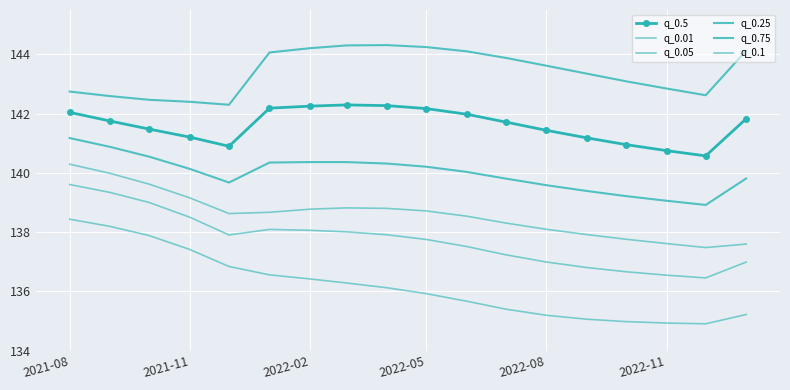

At which category is the sum across all series the highest?

2021-08